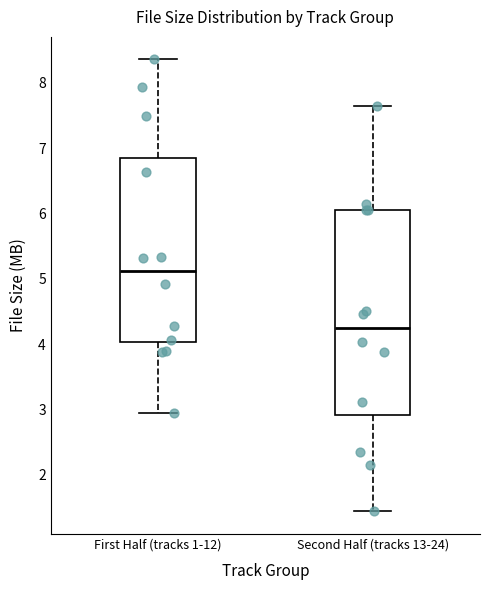

Which box is the tallest, from its lower edge to its upper edge?

Second Half (tracks 13-24)